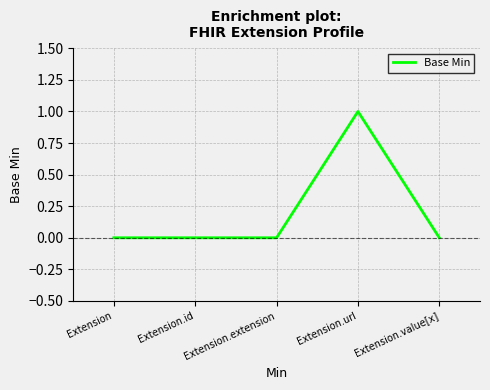

How many categories are shown in the chart?

5